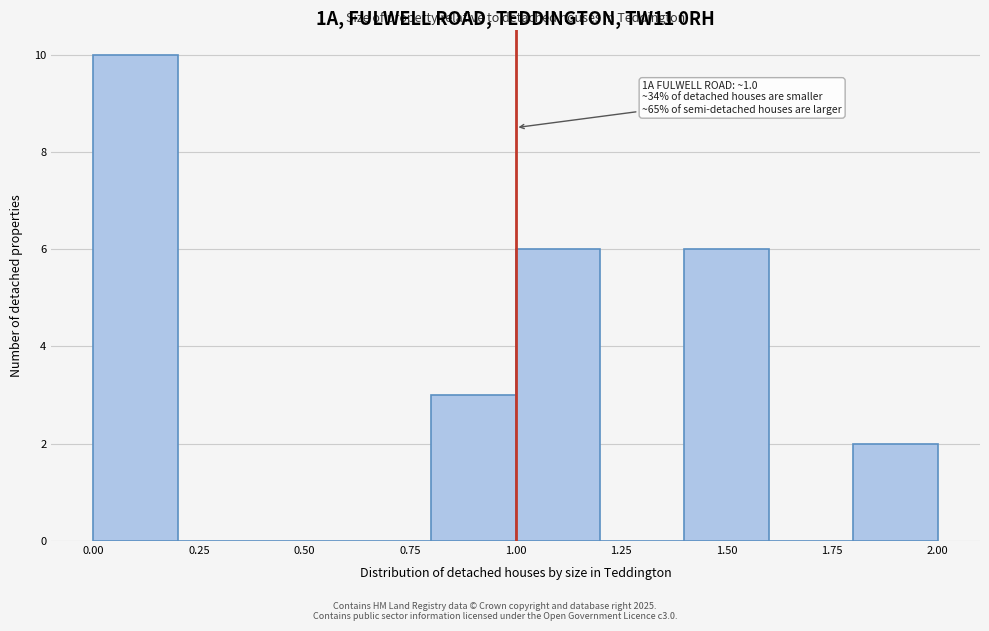

Which range on the x-axis has the tallest bar?

0.0 to 0.2